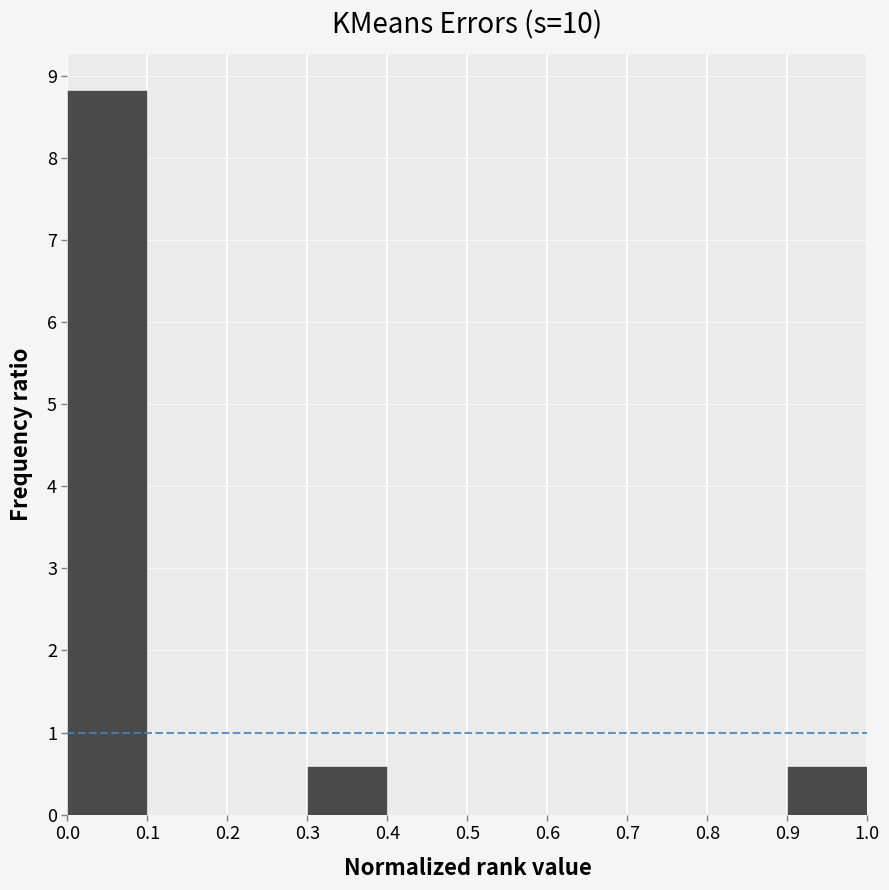

Over which range of the x-axis is the bar tallest?

0.0 to 0.1